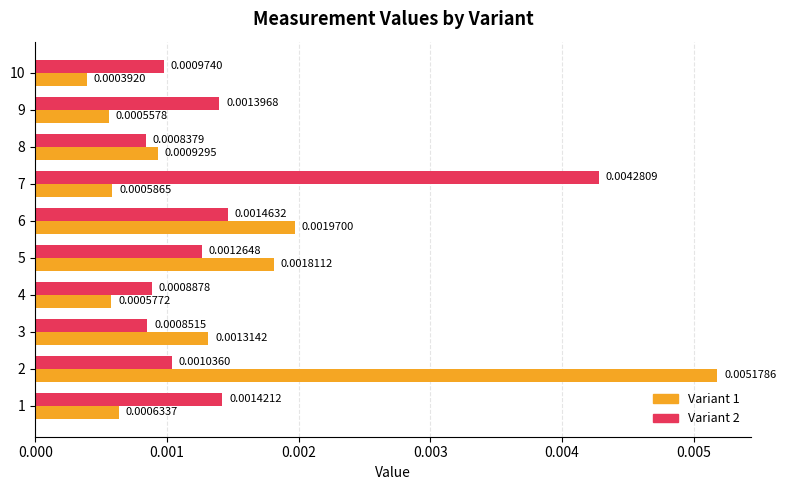

At how many categories does at least one series exceed 0?

10